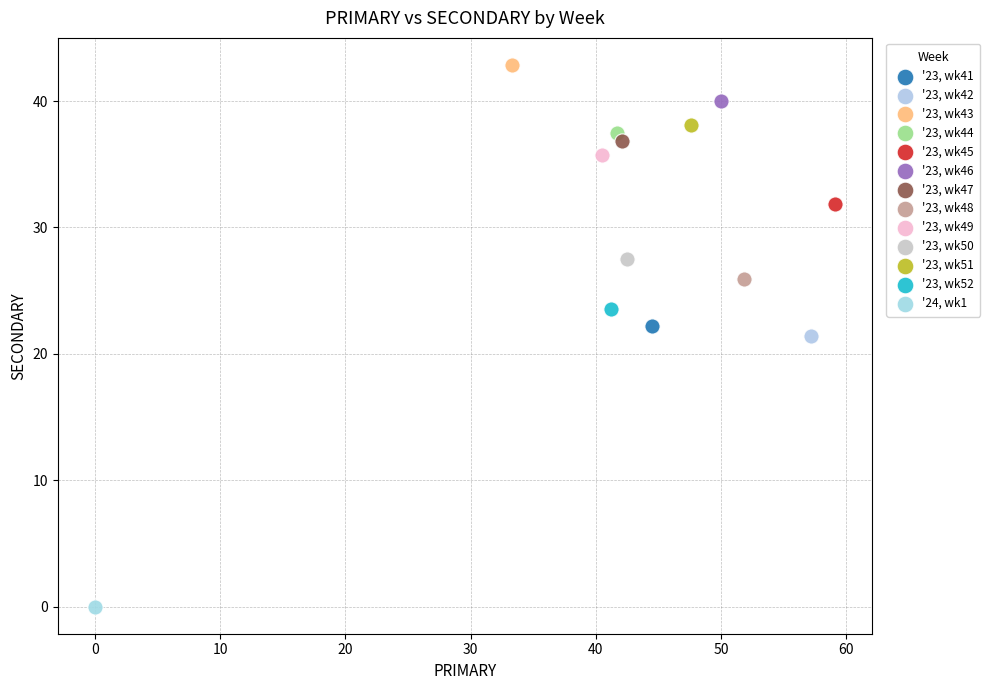

Which series reaches the minimum Y coordinate?

'24, wk1